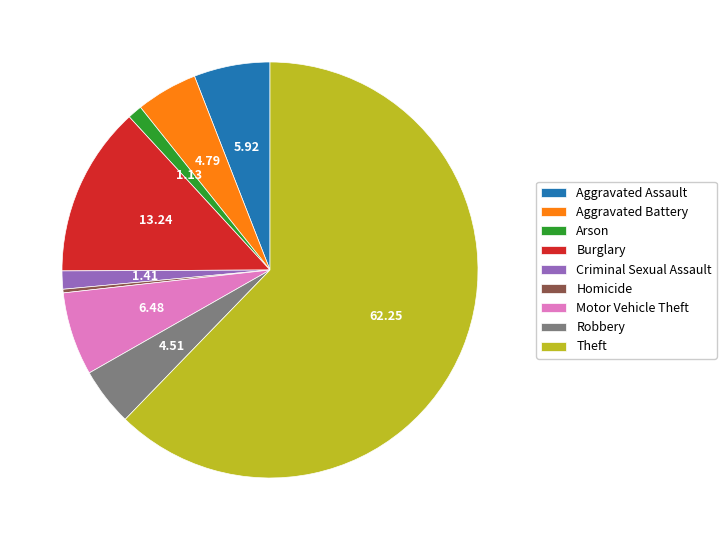

Do Robbery and Theft together represent more than half of the pie?

Yes